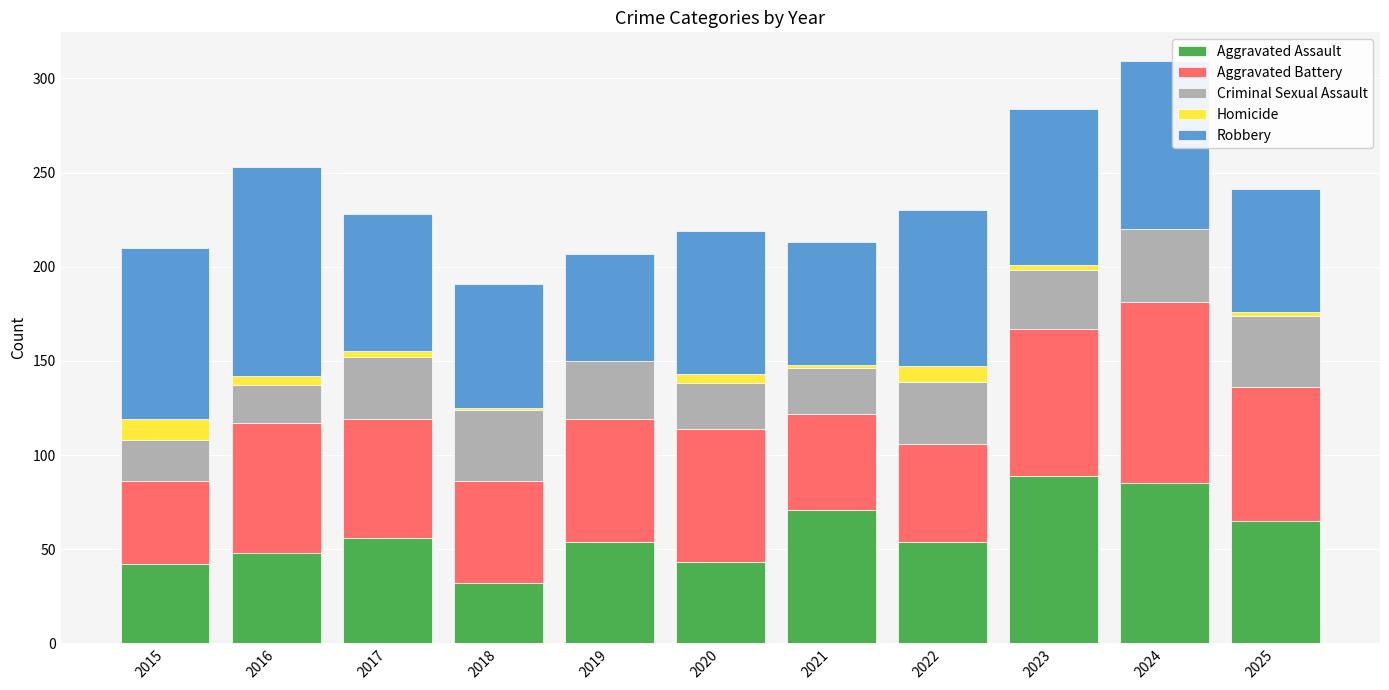

The value of Aggravated Assault at 2025 is 65. True or false?

True